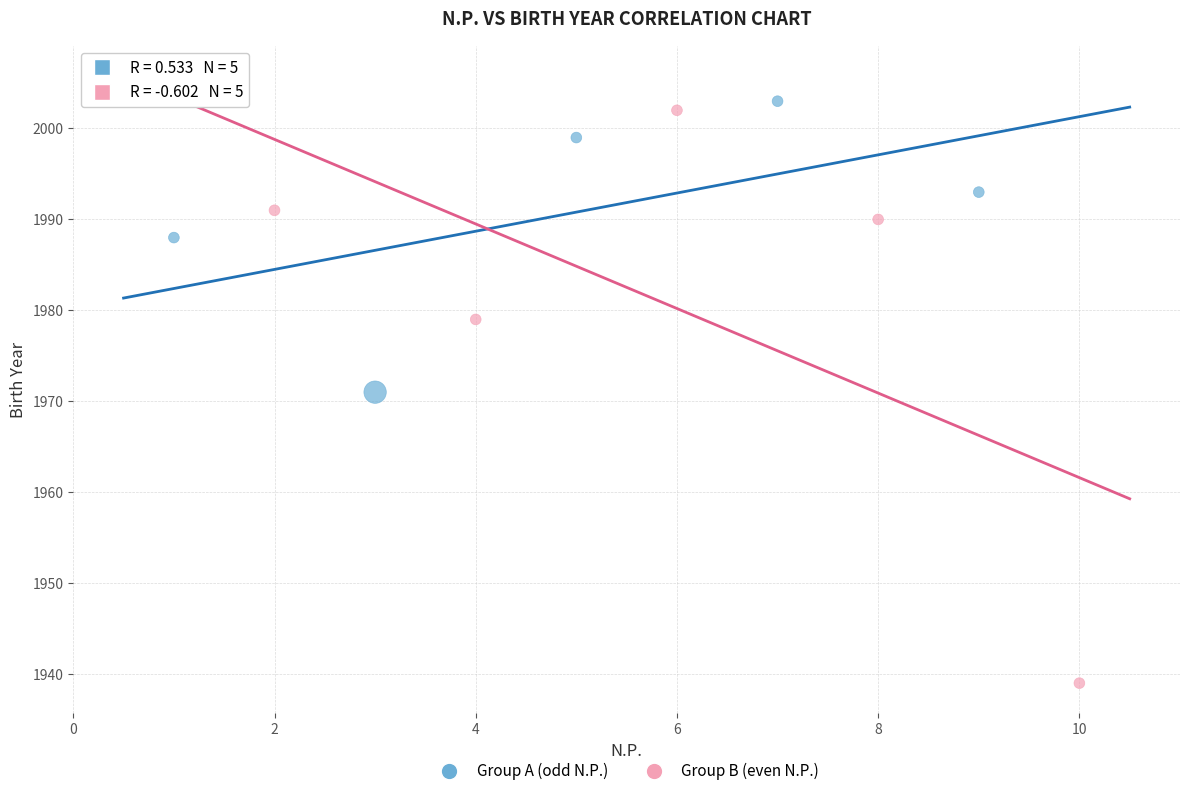

Which series has the largest Y range (max minus min)?

Group B (even N.P.)